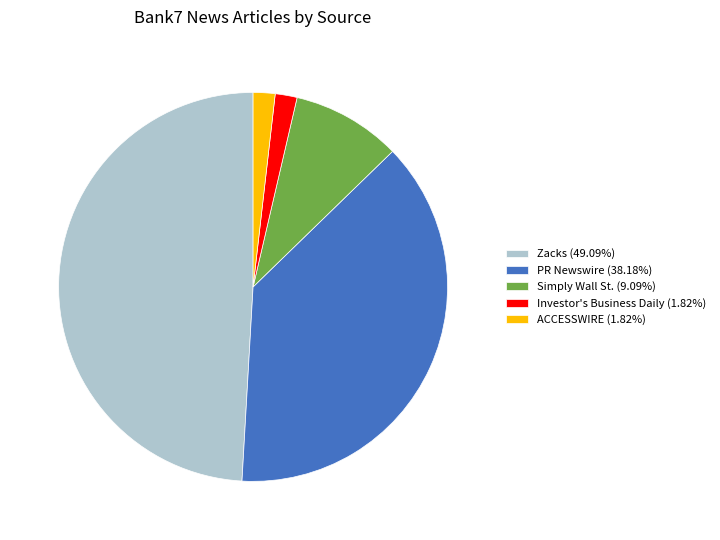

Do Zacks (49.09%) and ACCESSWIRE (1.82%) together represent more than half of the pie?

Yes